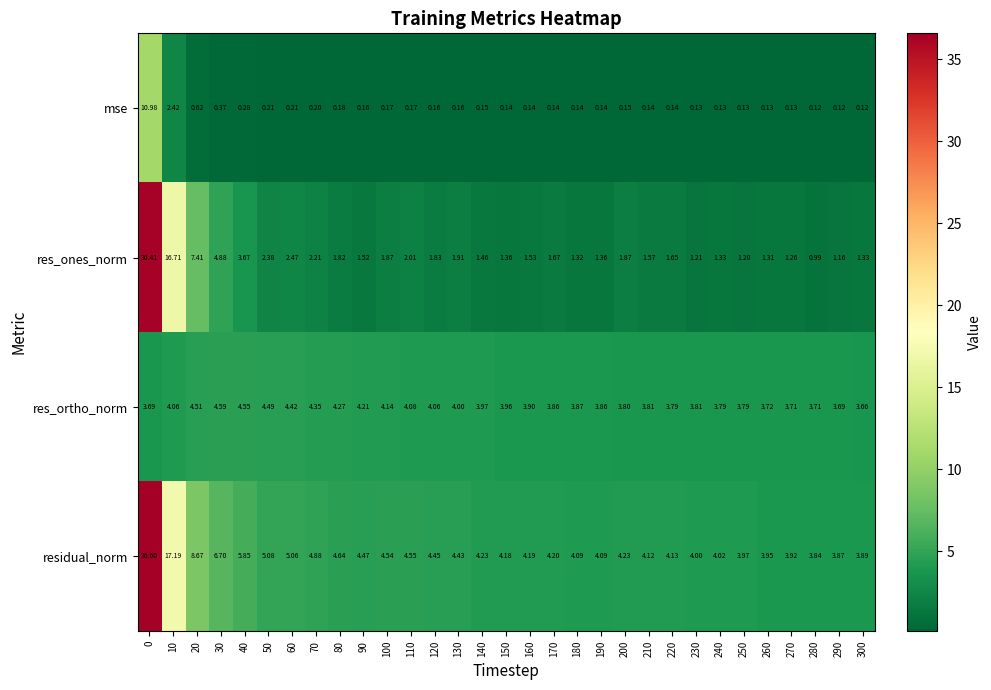

Rank the series at 100 from lowest to highest value.

mse, res_ones_norm, res_ortho_norm, residual_norm